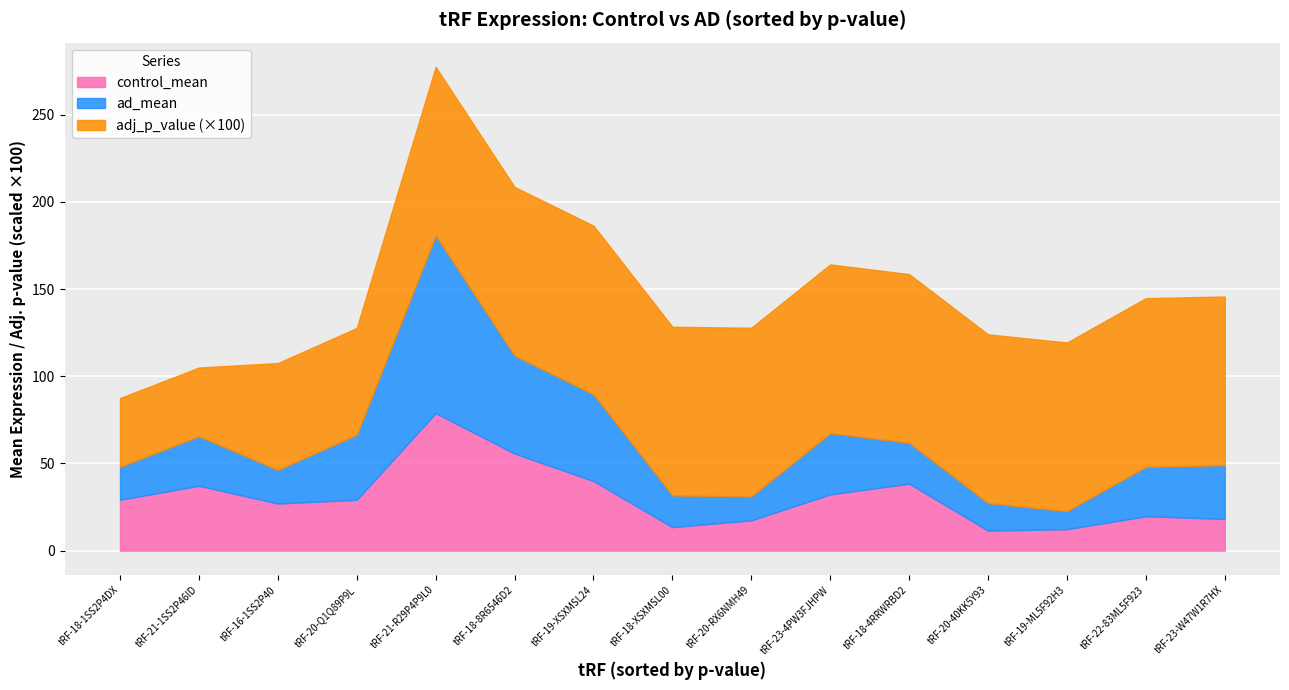

The control_mean series shows 18.2 at tRF-23-W47W1R7HX. True or false?

True